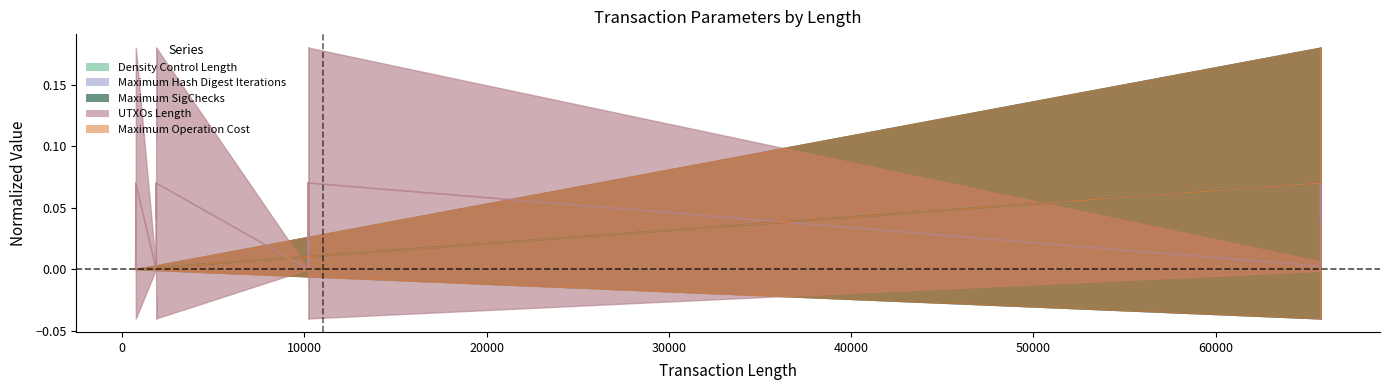

What is the sum of all Density Control Length values?

0.6